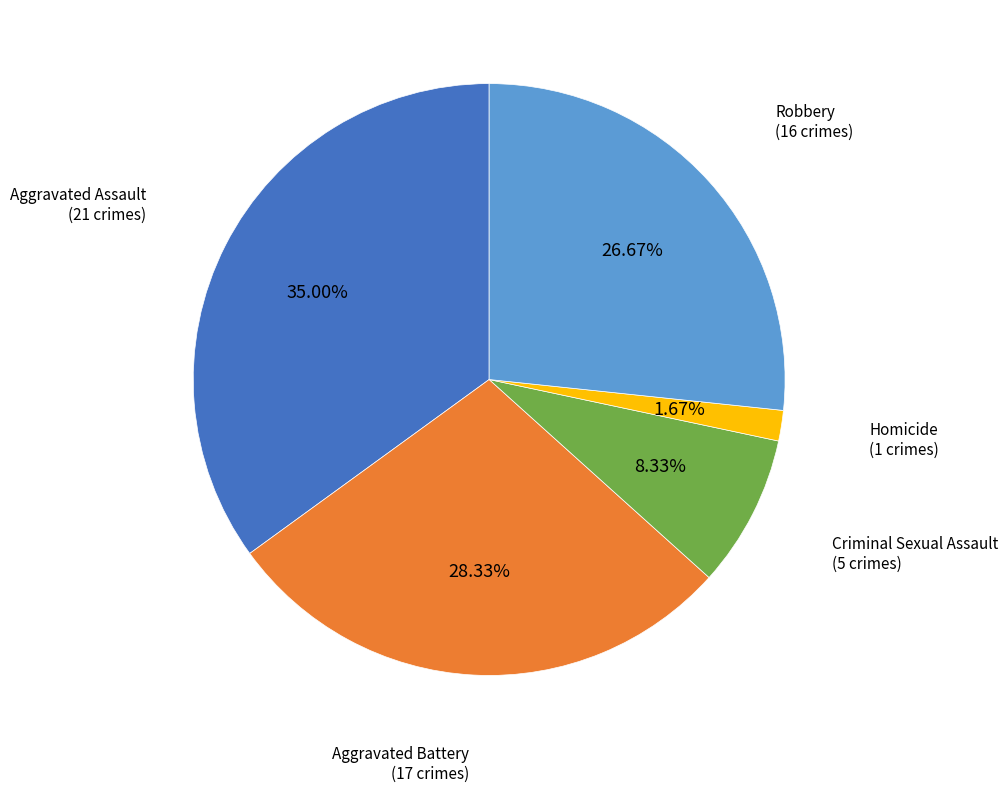

Count the number of slices in the pie.

5